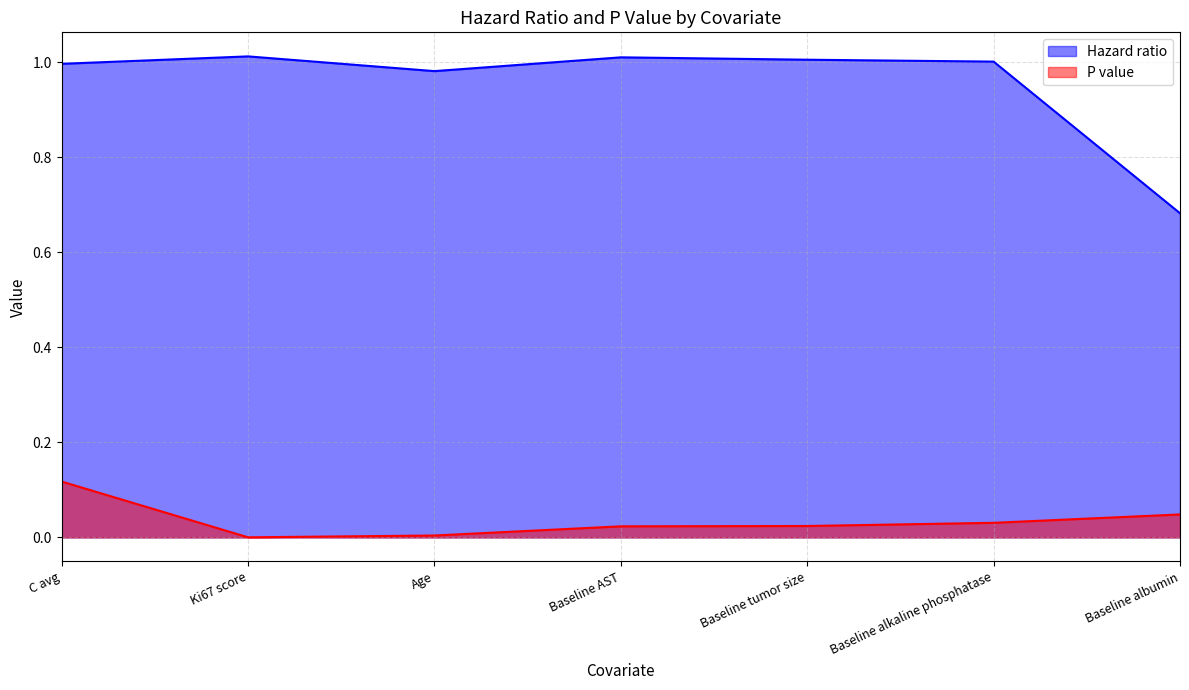

What value does the Hazard ratio series have at Baseline tumor size?

1.0